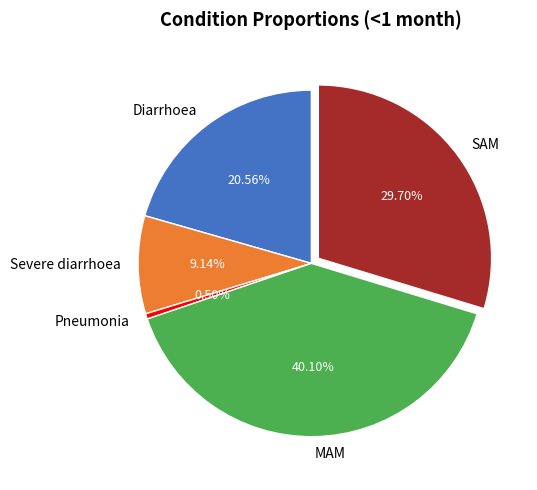

Is it true that Diarrhoea is 21% of the pie?

True